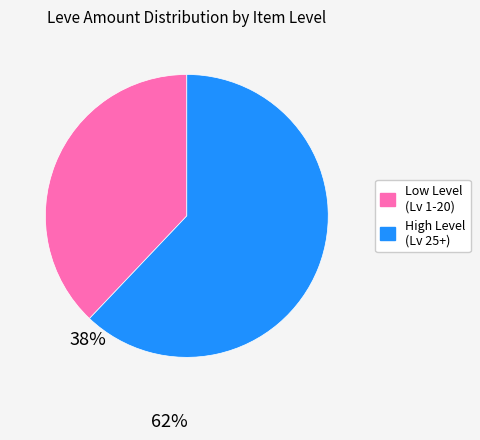

Is there any slice that represents more than half of the pie?

Yes